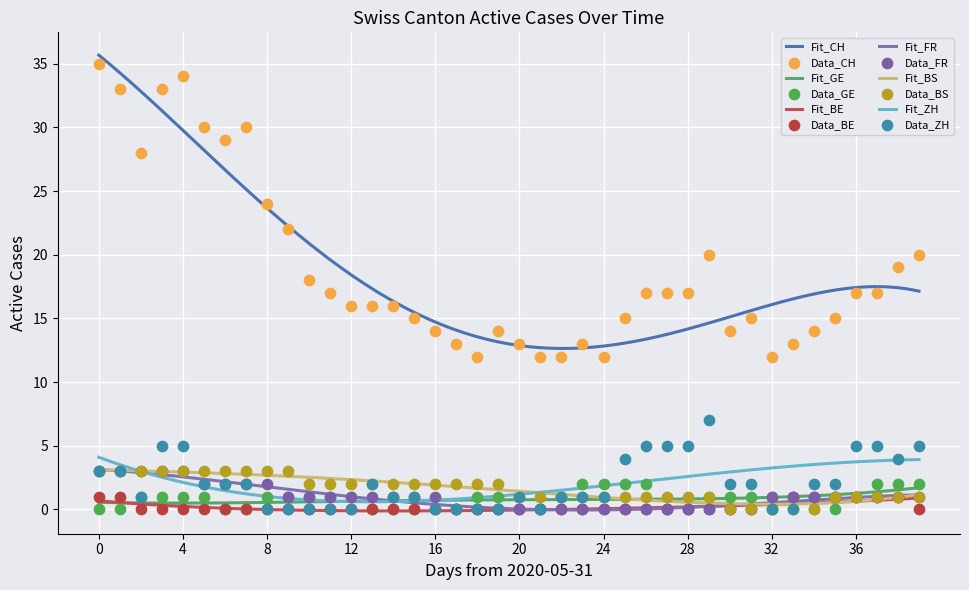

Which series has the largest total across all categories?

CH